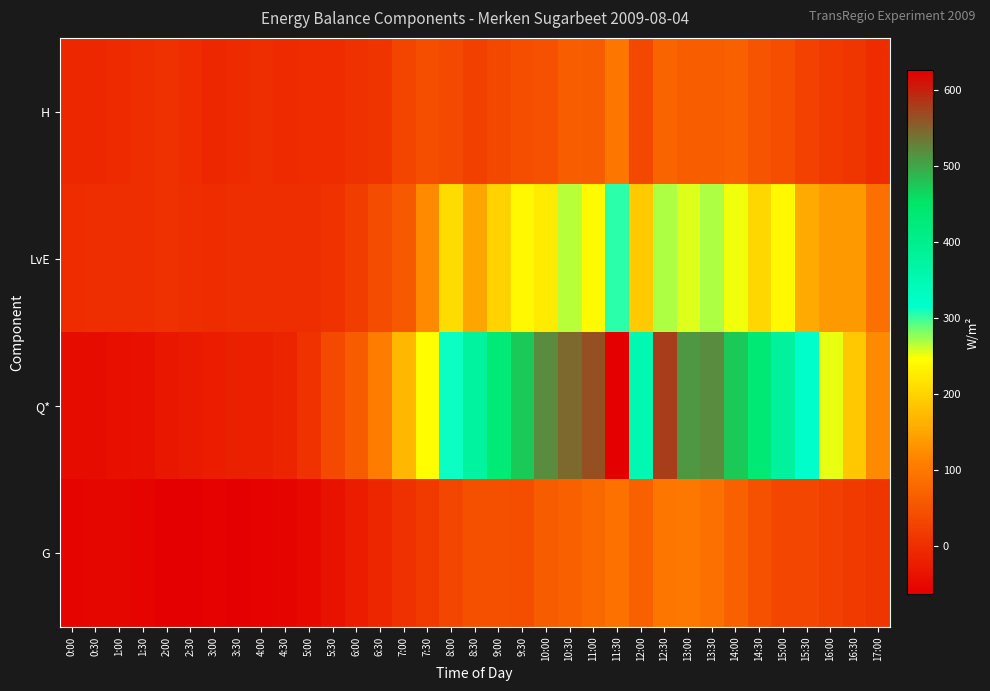

Which series changed the most between 3:30 and 10:30?

Q*